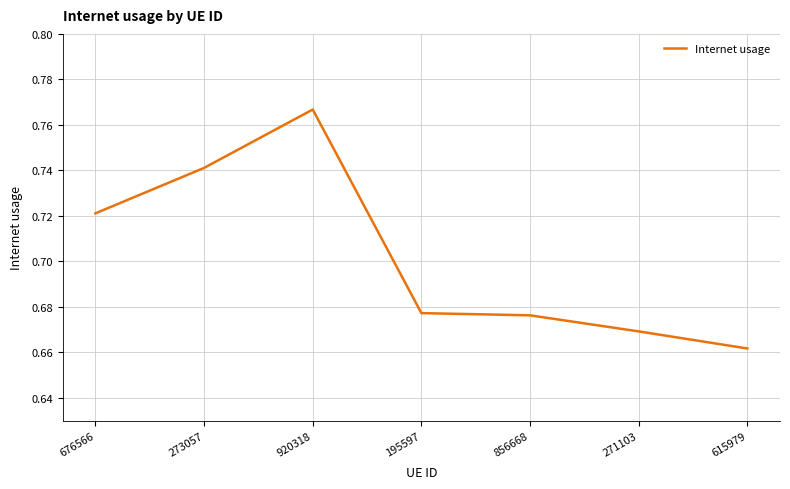

Count the values in the range 0 to 1.

7